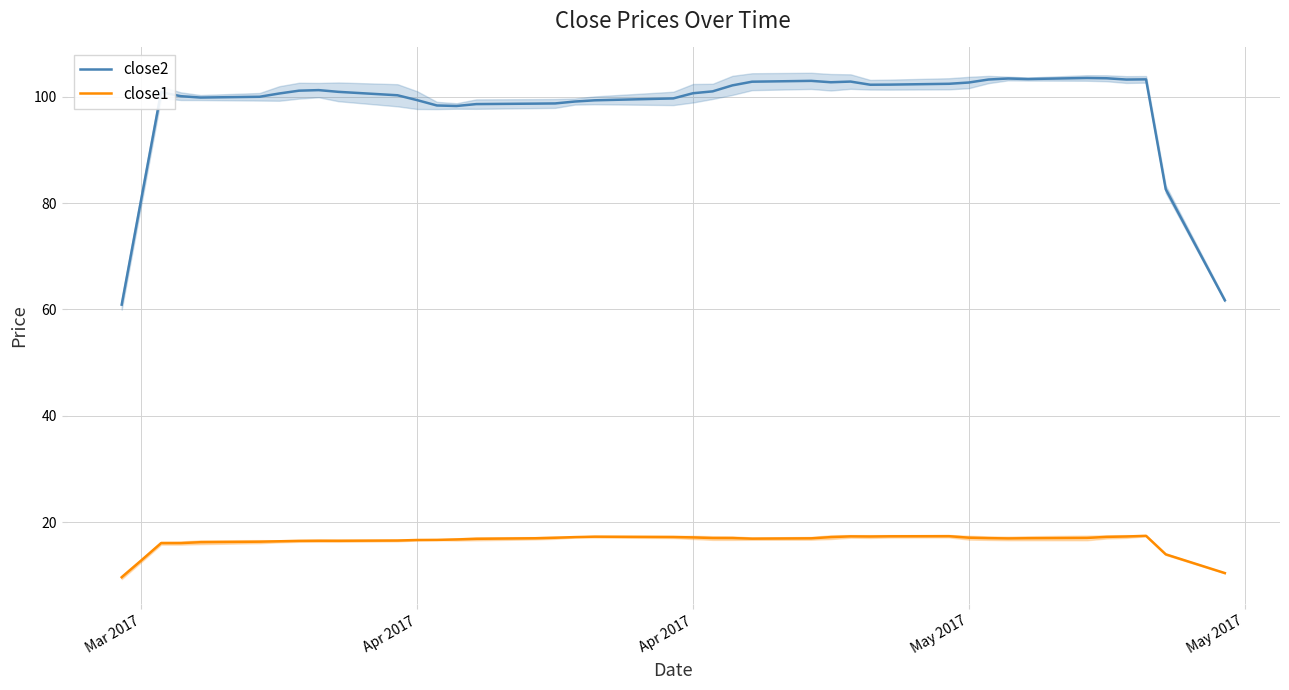

True or false: close1 and close2 intersect in this chart.

False